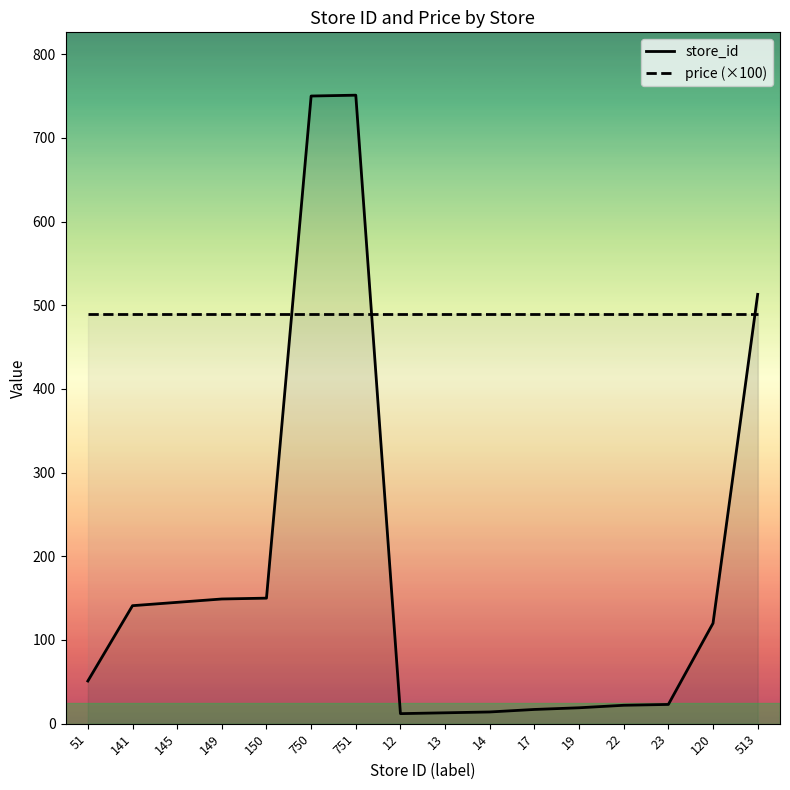

Does the chart have visible grid lines?

No